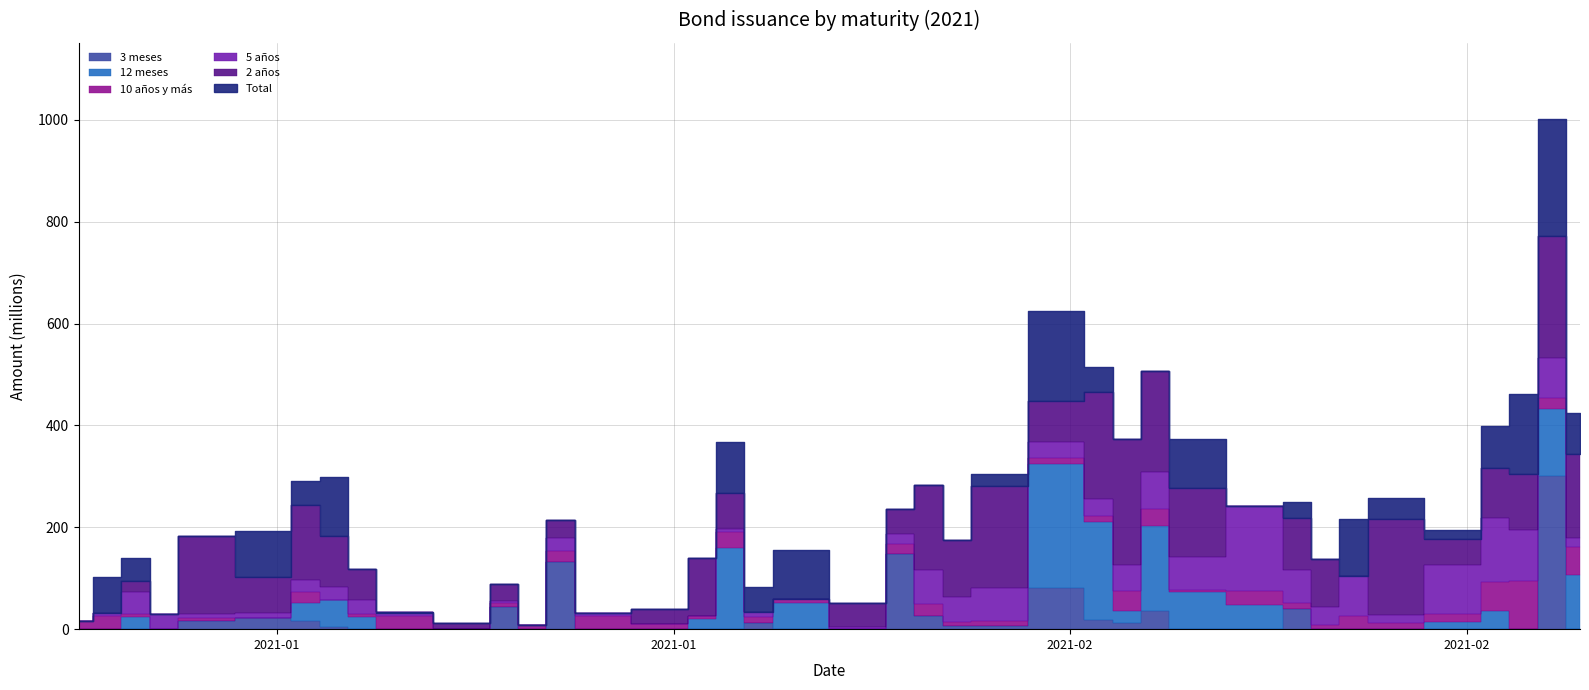

What is the sum of all 5 años values?

1465